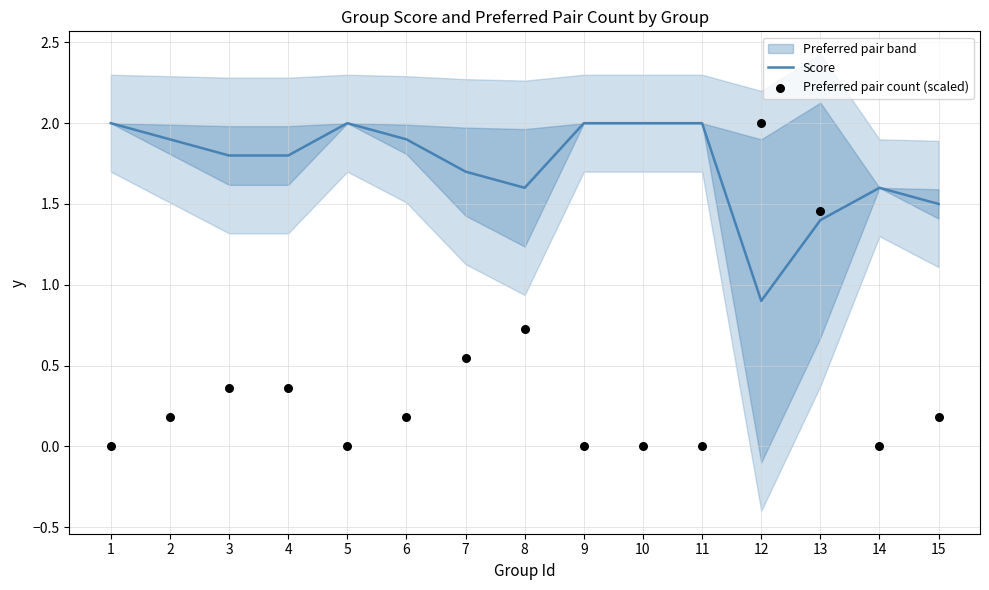

At which category is the sum across all series the highest?

12